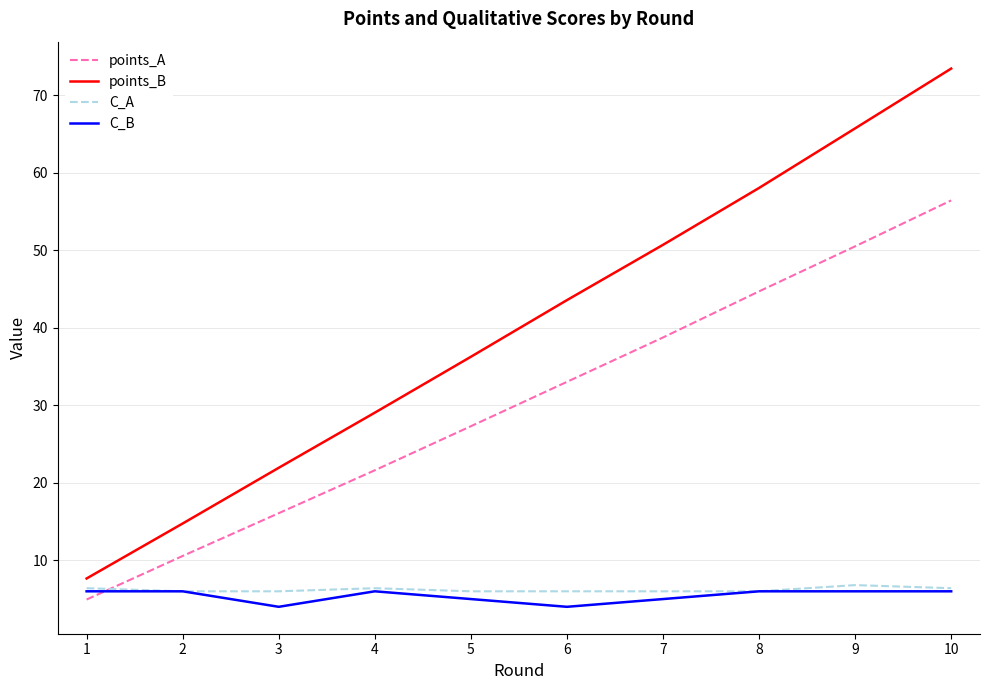

What is the sum of all points_B values?

401.1